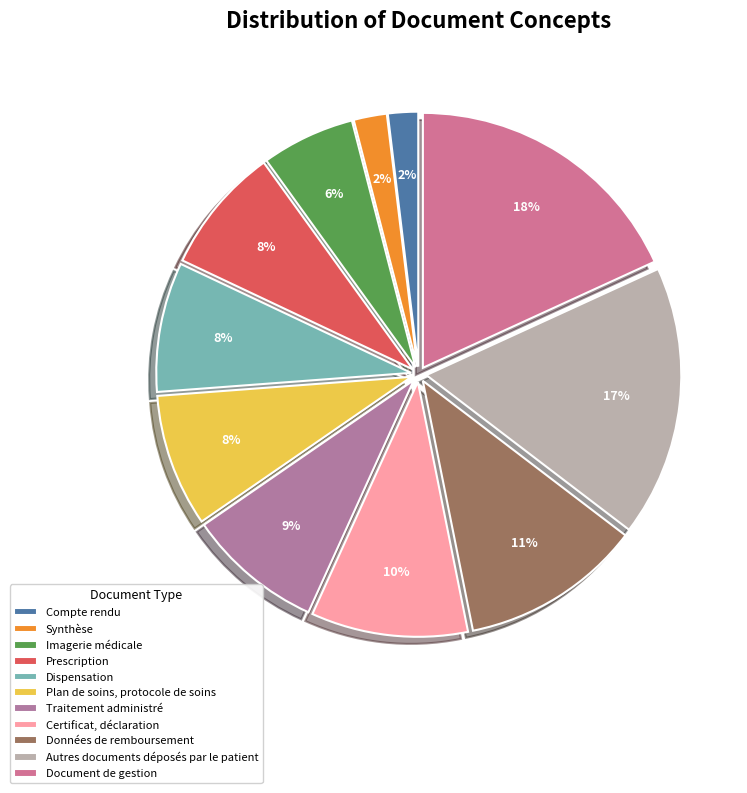

To the nearest percent, what percentage of the pie is Document de gestion?

18%